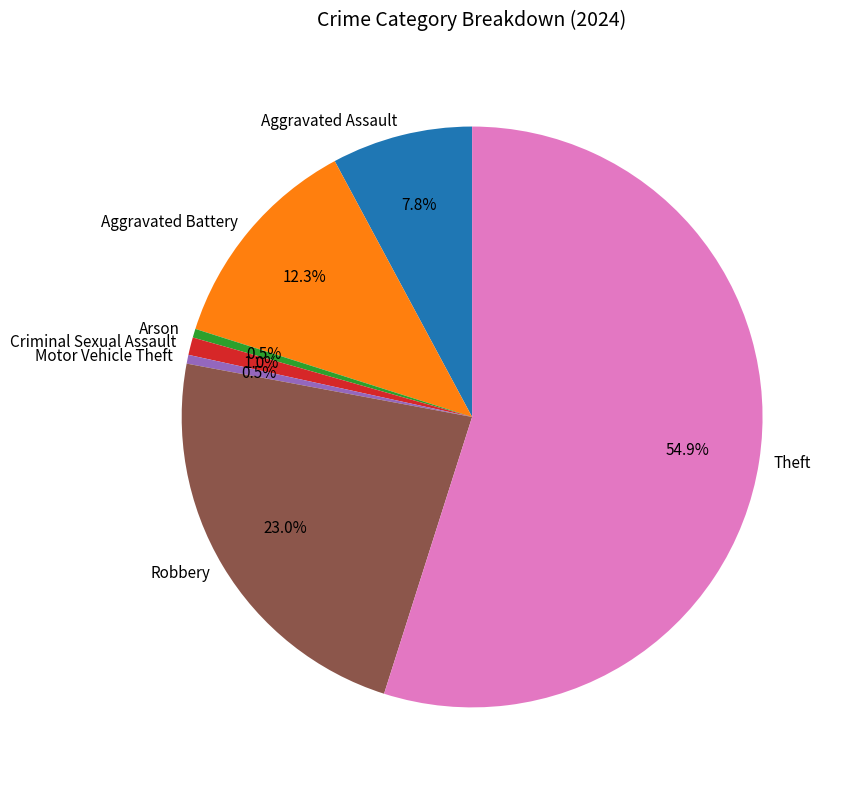

What is the largest slice in the pie chart?

Theft